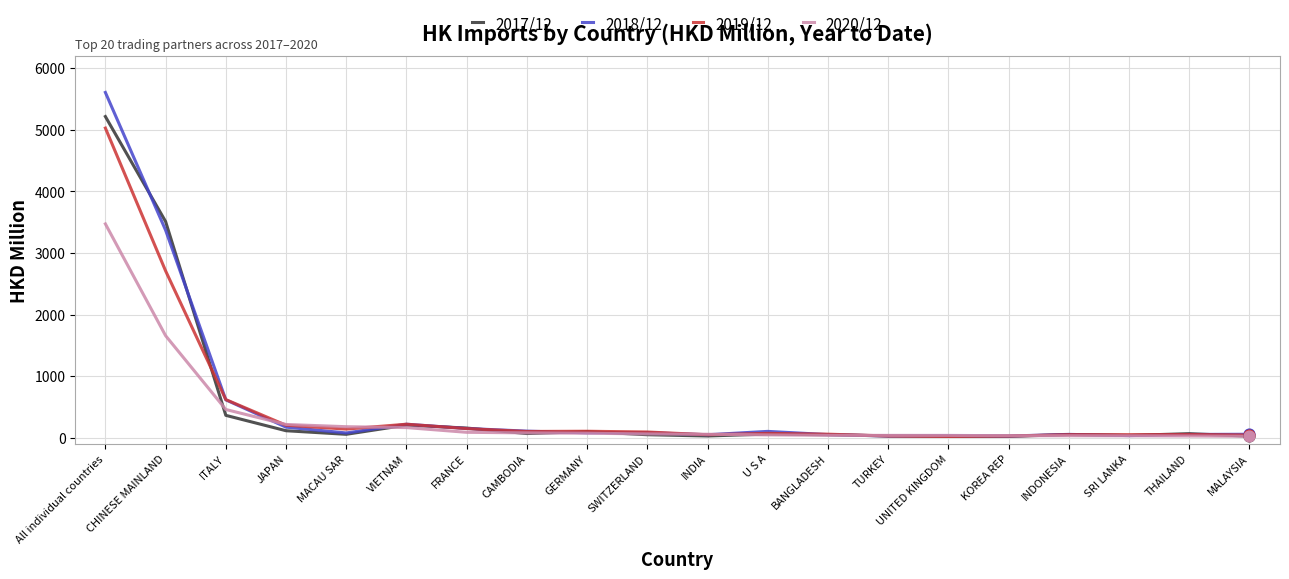

Which series has the widest spread of values?

2018/12